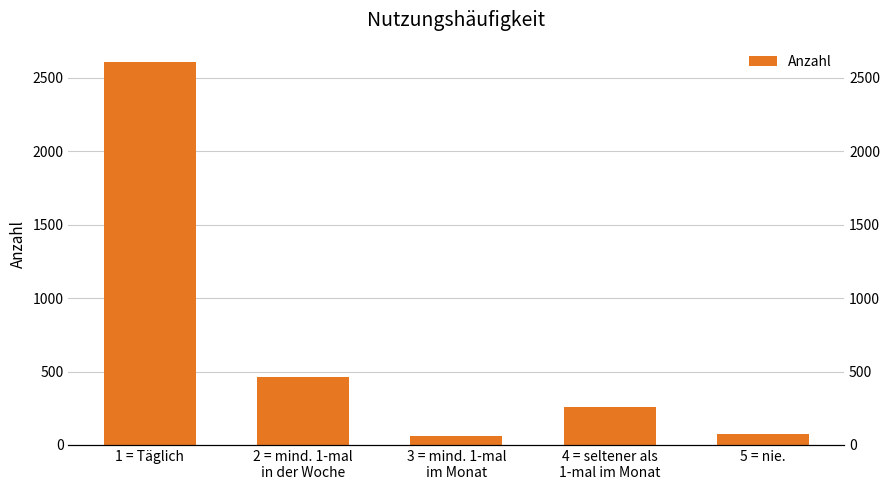

True or false: the data shows 74 at 5 = nie..

True